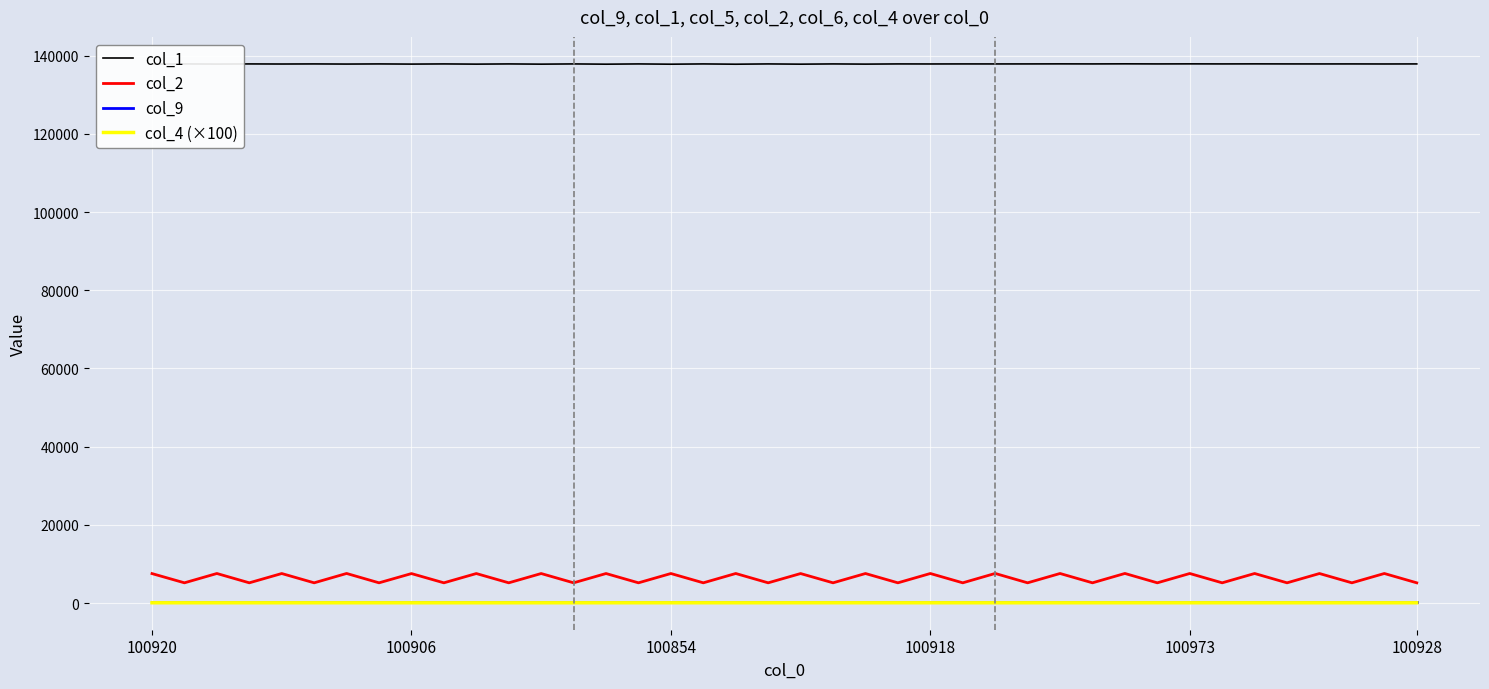

Which series has the largest total across all categories?

col_1